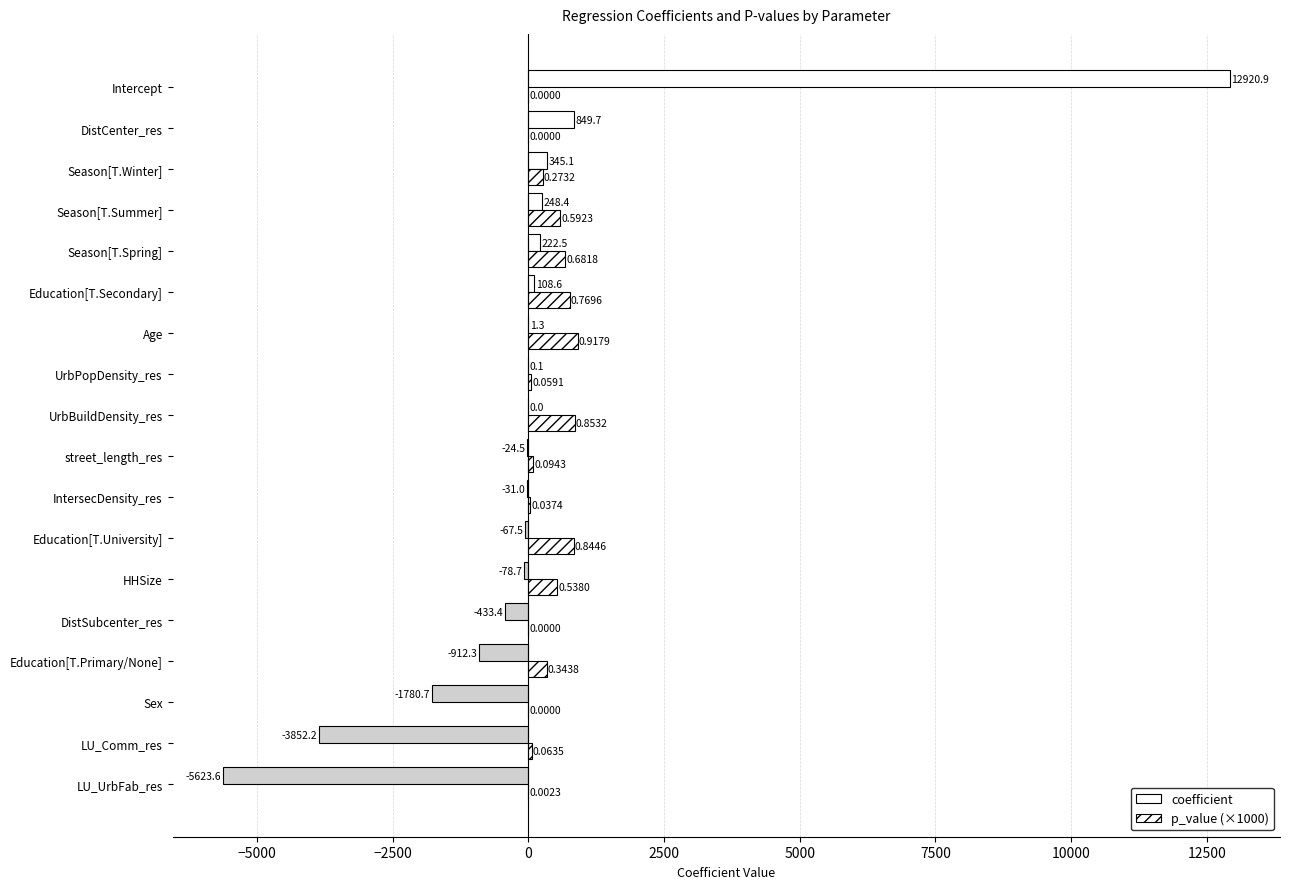

How many series are shown in this chart?

2